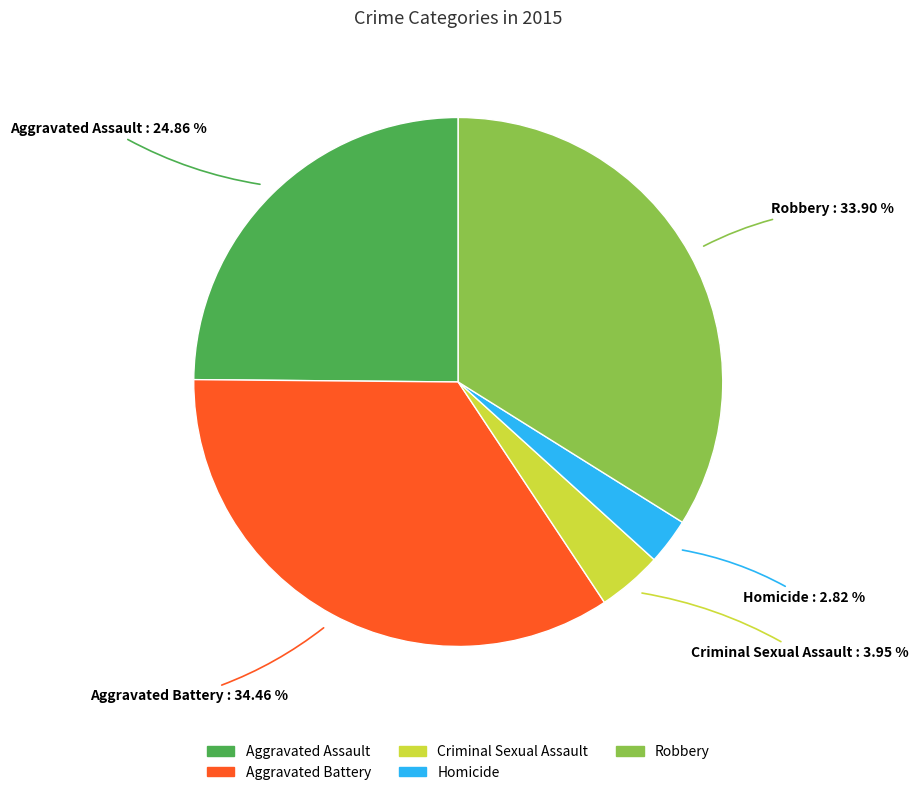

What is the ratio of the value at Aggravated Battery to the value at Robbery?

1.0